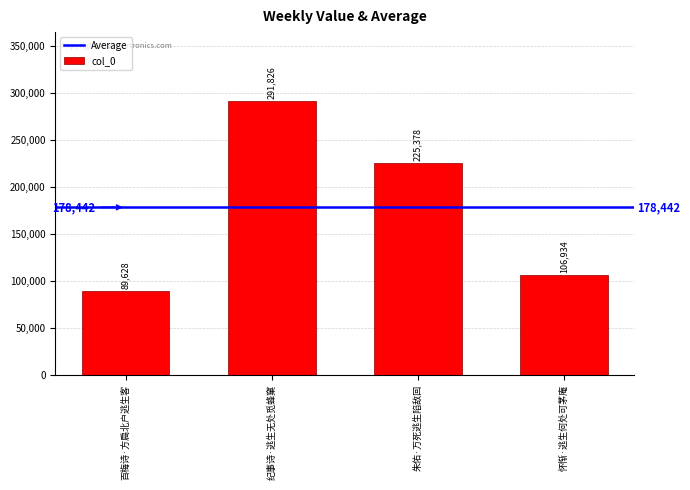

Where is the data nearest to the value 190727?

朱佑·万死逃生陷敌回